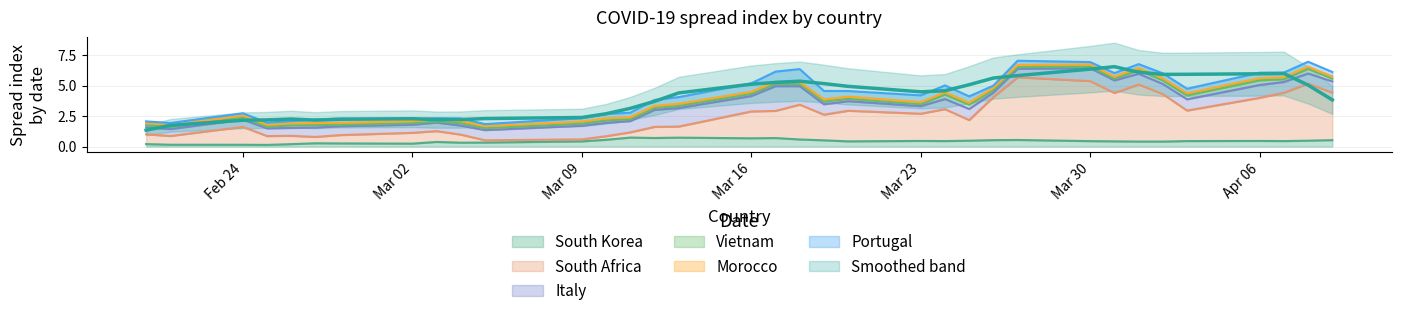

The value of Portugal at 5 is 0.2. True or false?

False